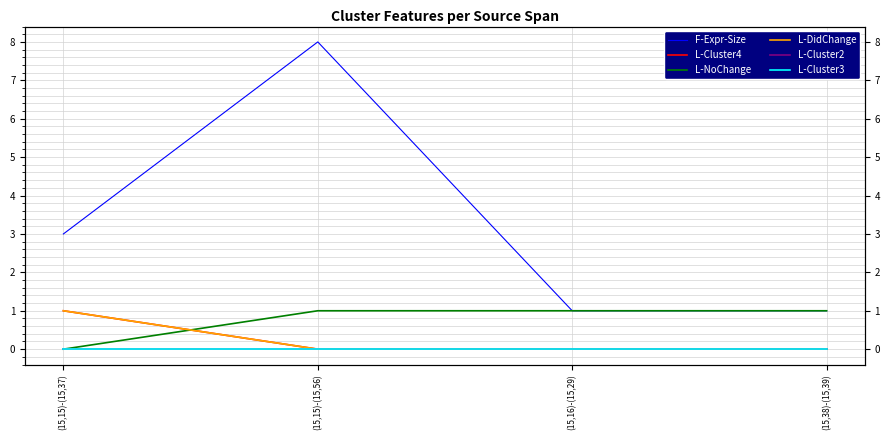

Rank the series by their maximum value, from highest to lowest.

F-Expr-Size, L-Cluster4, L-NoChange, L-DidChange, L-Cluster2, L-Cluster3